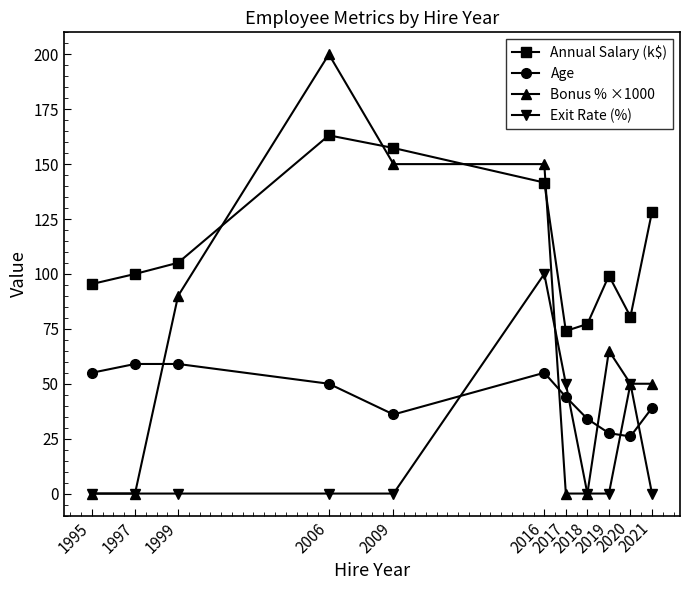

What are all the series names shown in the legend?

Annual Salary (k$), Age, Bonus % ×1000, Exit Rate (%)